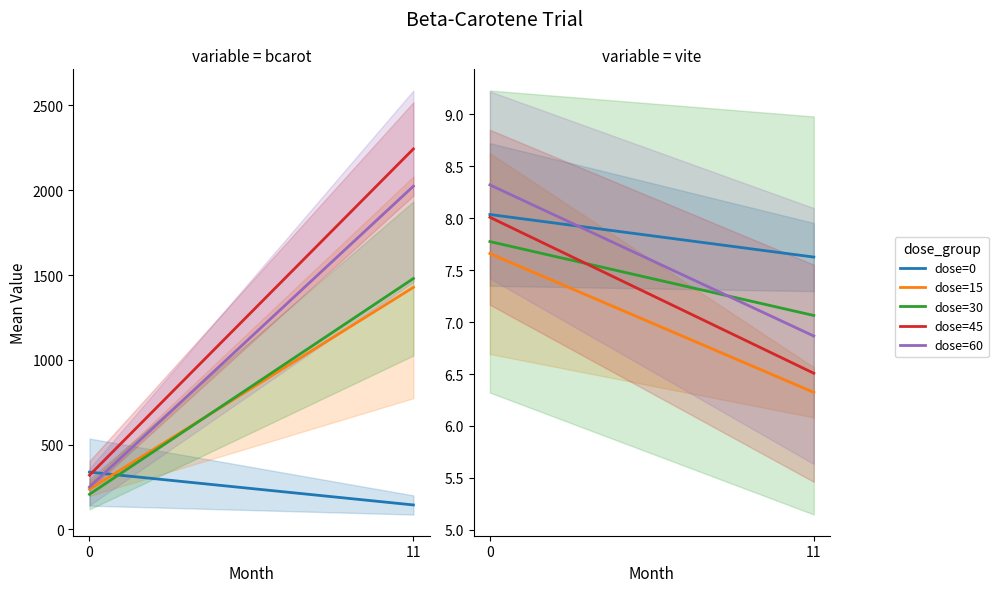

What is the spread (max minus min) of values at 0?

0.7